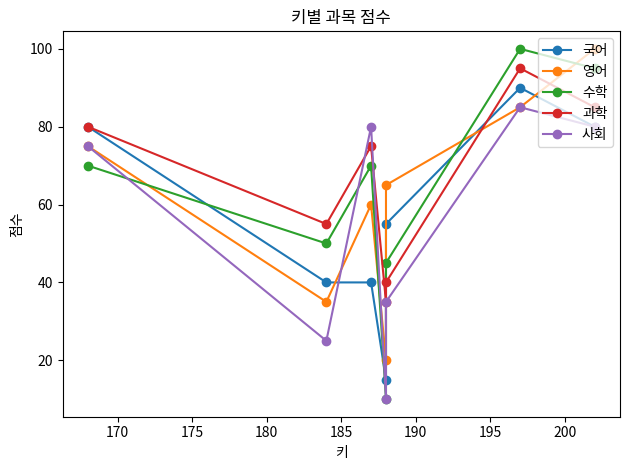

How many data points in 과학 are less than 75?

3